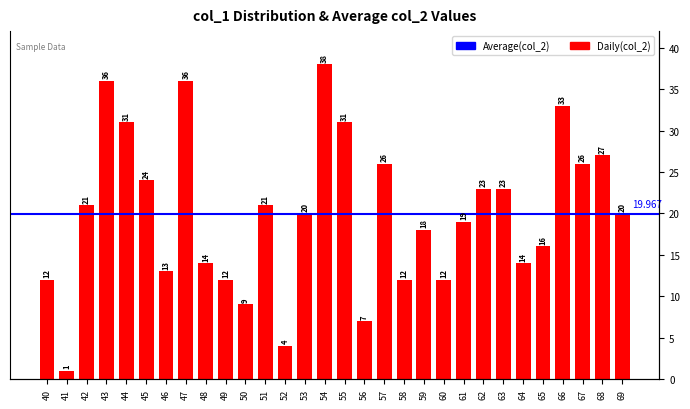

Is it true that the value at 61 is 19?

True